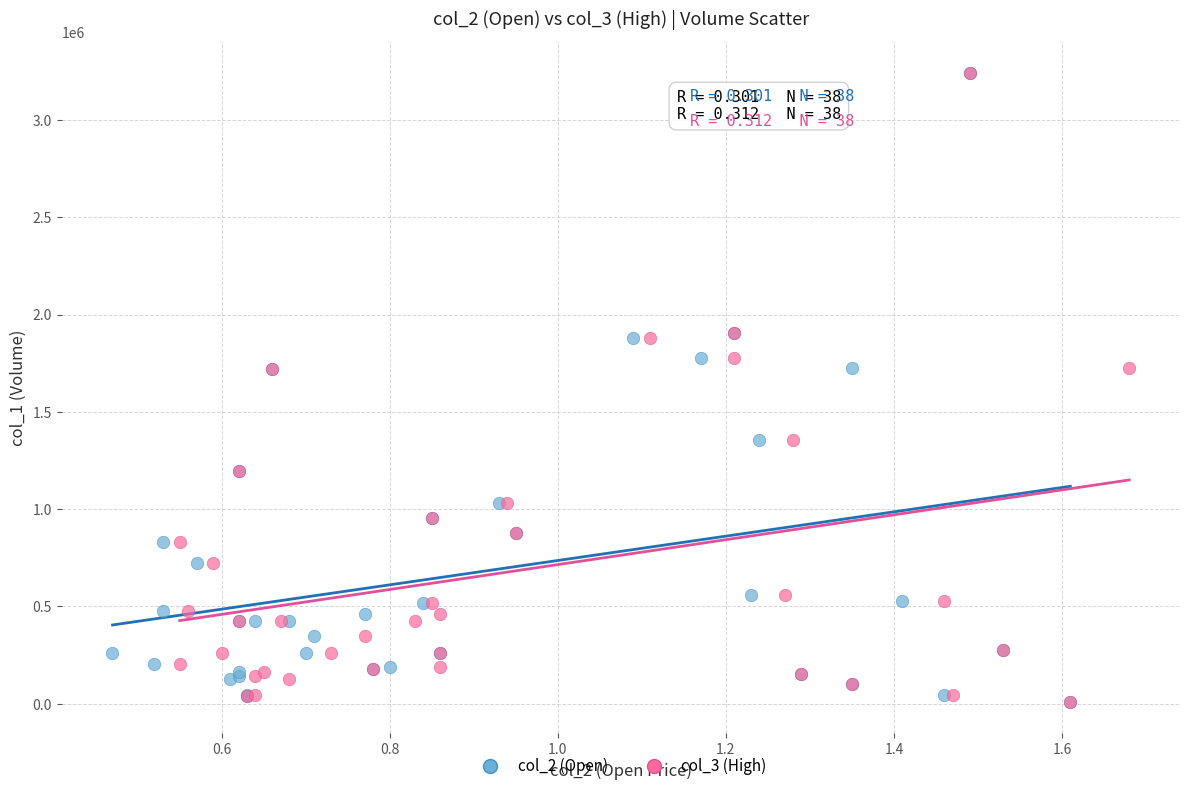

What are all the series names shown in the legend?

col_2 (Open), col_3 (High)